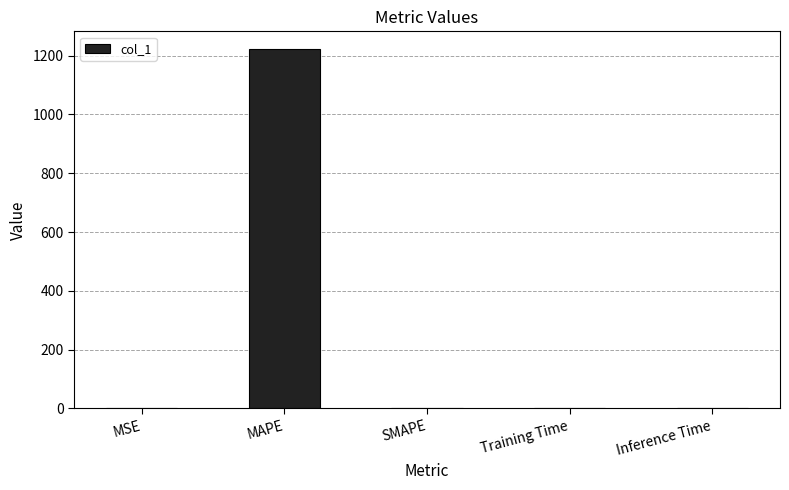

What is the maximum value shown in the chart?

1221.5